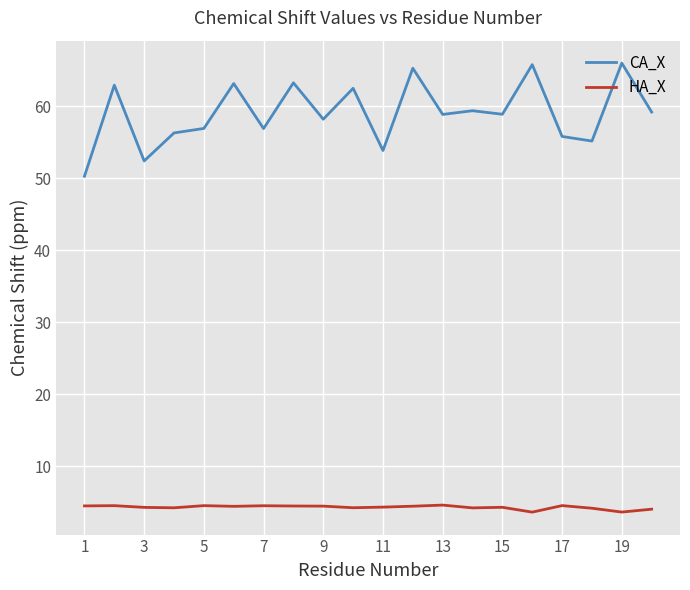

True or false: HA_X has more than 0 points higher than both neighbors.

True